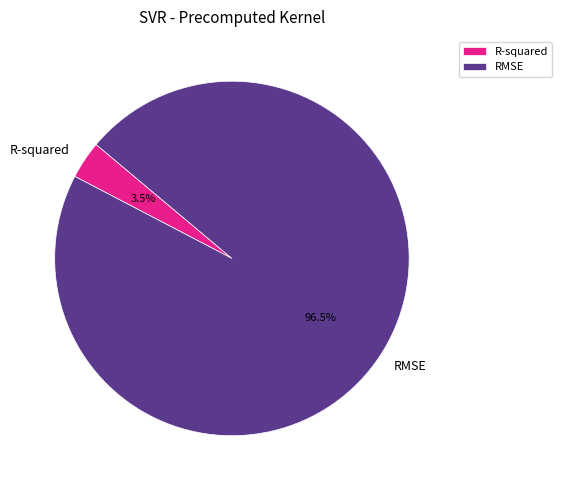

Is there any slice that represents more than half of the pie?

Yes